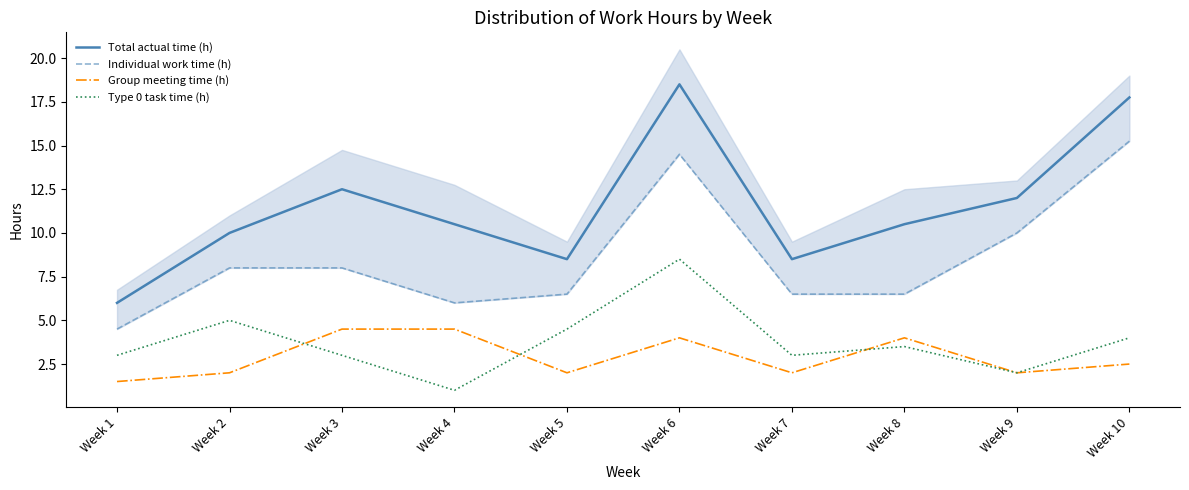

Which label corresponds to the largest value in the chart?

Week 6